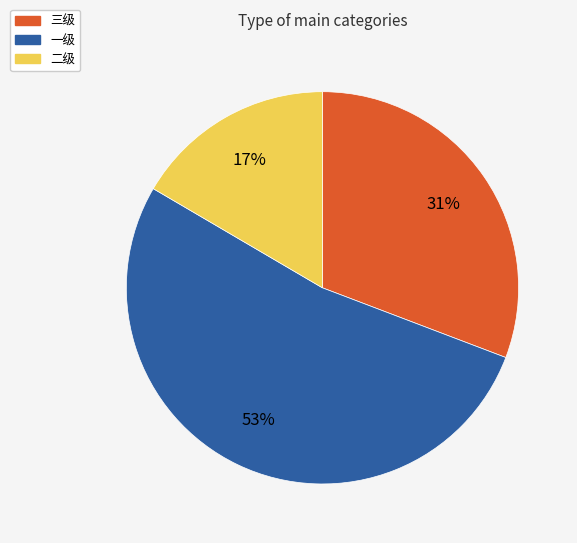

Count the number of slices in the pie.

3